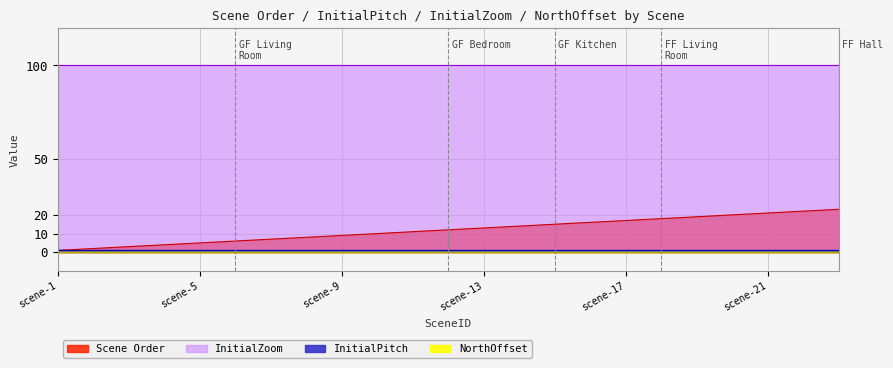

Which series changed the most between scene-9 and scene-18?

Scene Order